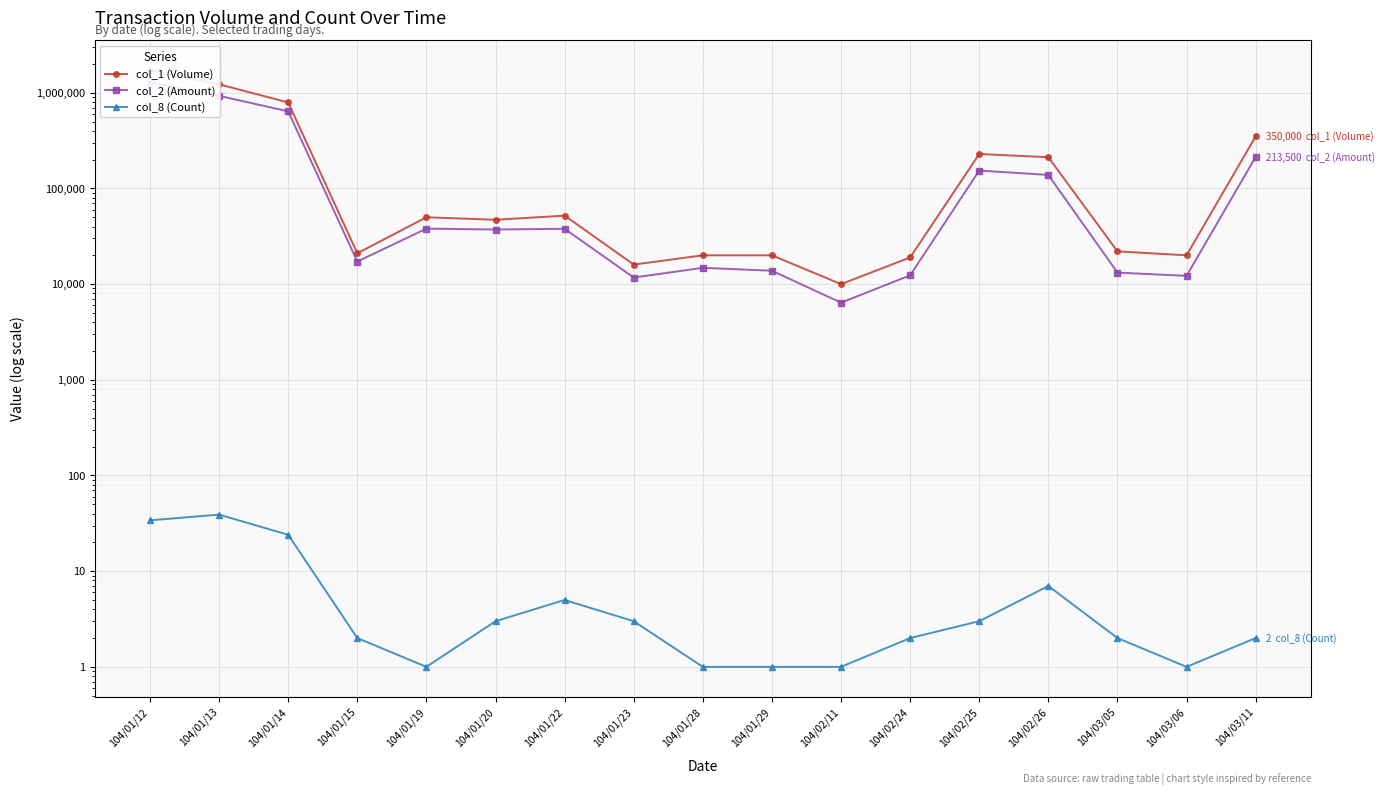

Is it true that col_2 (Amount) equals 53818 at 104/01/20?

False